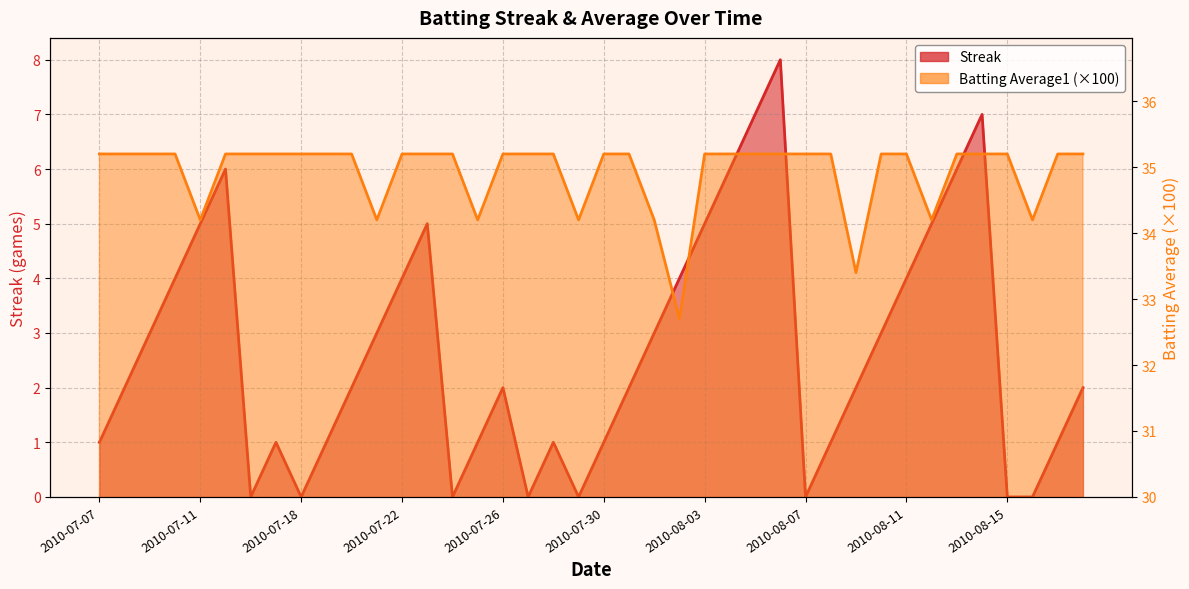

Where does the Streak series first go above 2?

2010-07-09